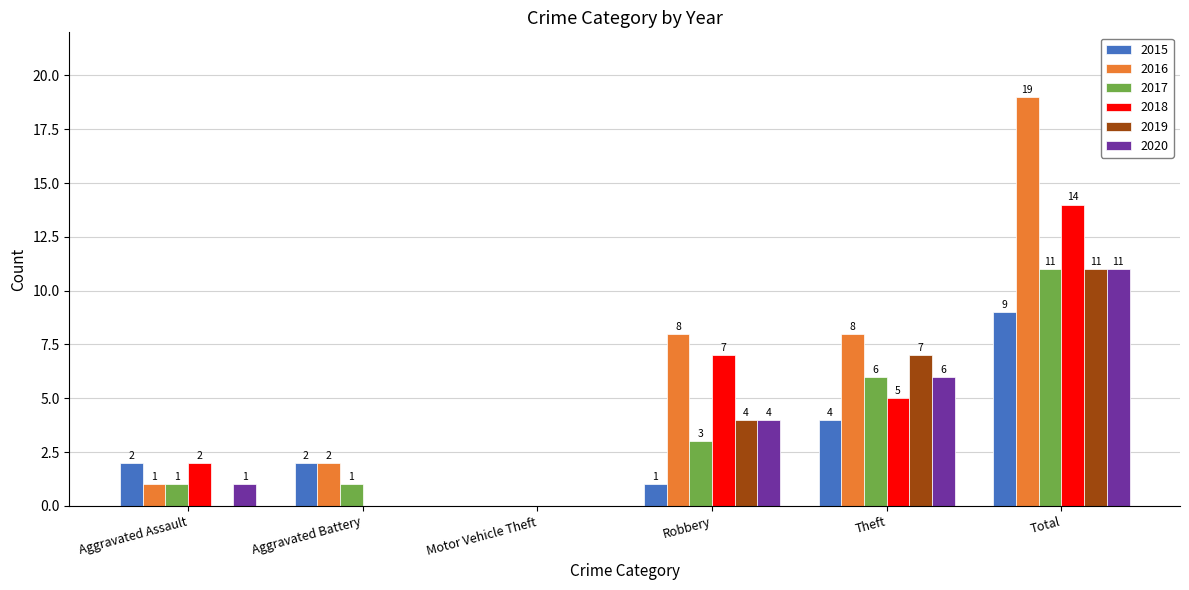

Does the chart contain stacked bars?

No